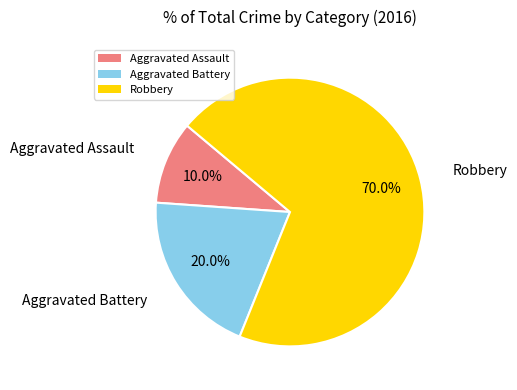

To the nearest percent, what portion does Robbery represent?

70%